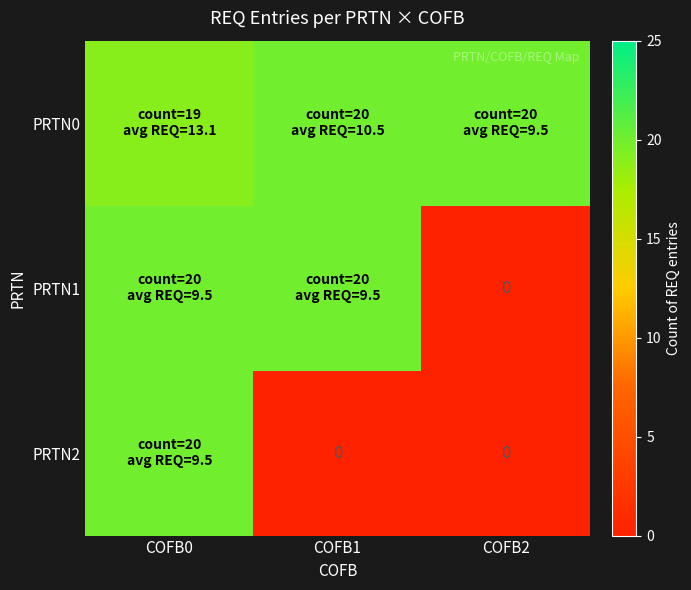

At how many categories does at least one series exceed 3?

3